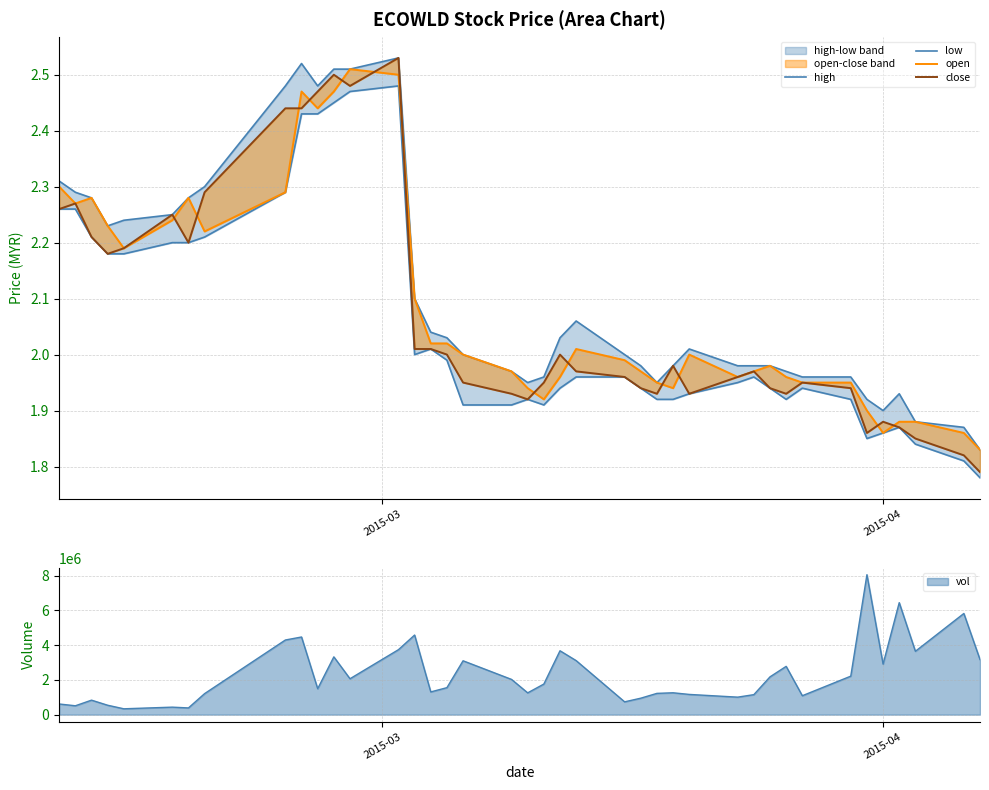

What is the highest value of the vol series?

8058400